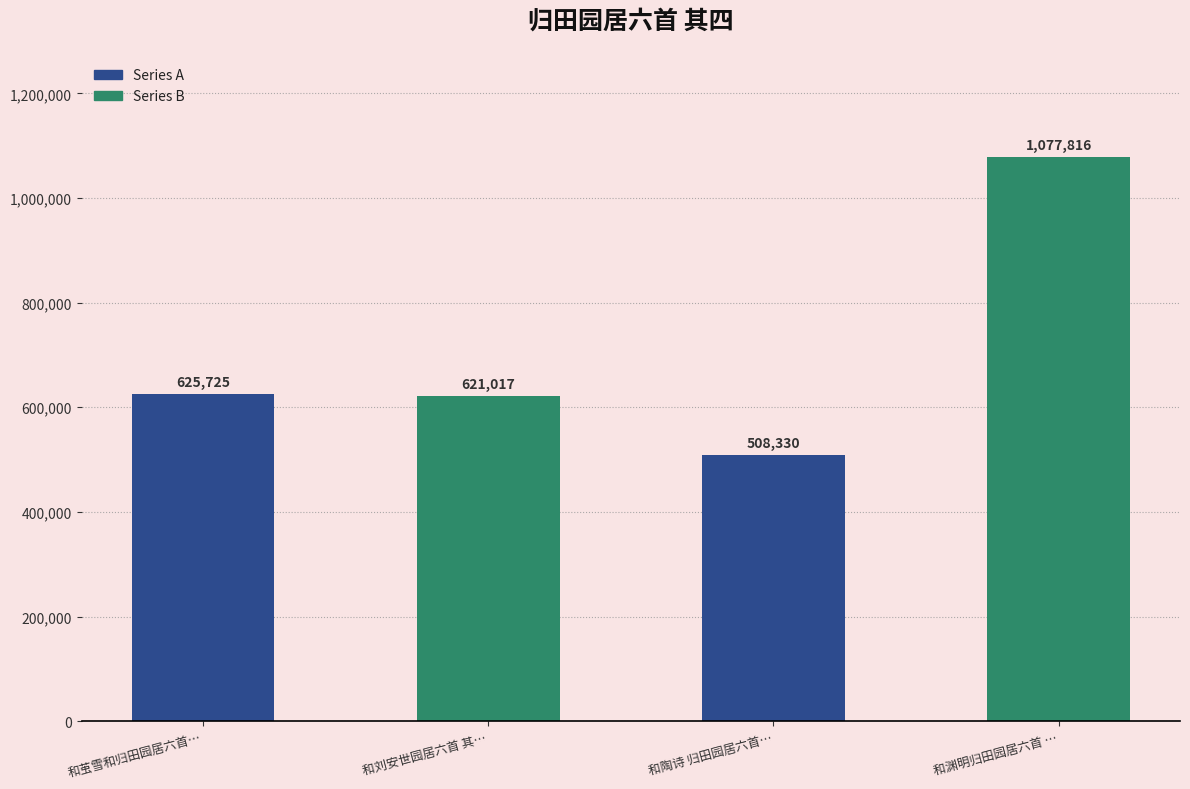

List the labels in order of value, smallest first.

和陶诗 归田园居六首…, 和刘安世园居六首 其…, 和茧雪和归田园居六首…, 和渊明归田园居六首 …